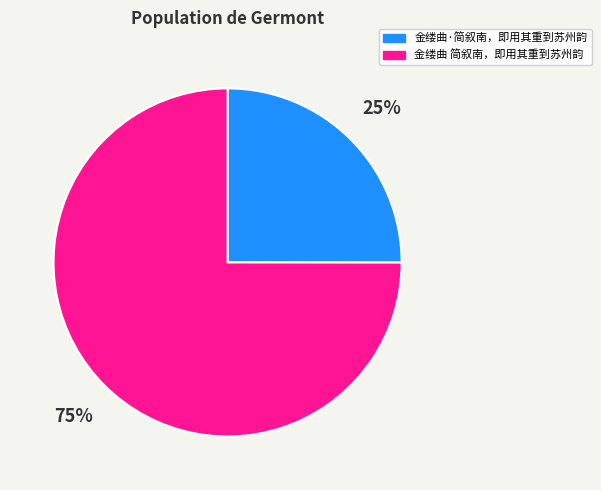

How many slices are in this pie chart?

2